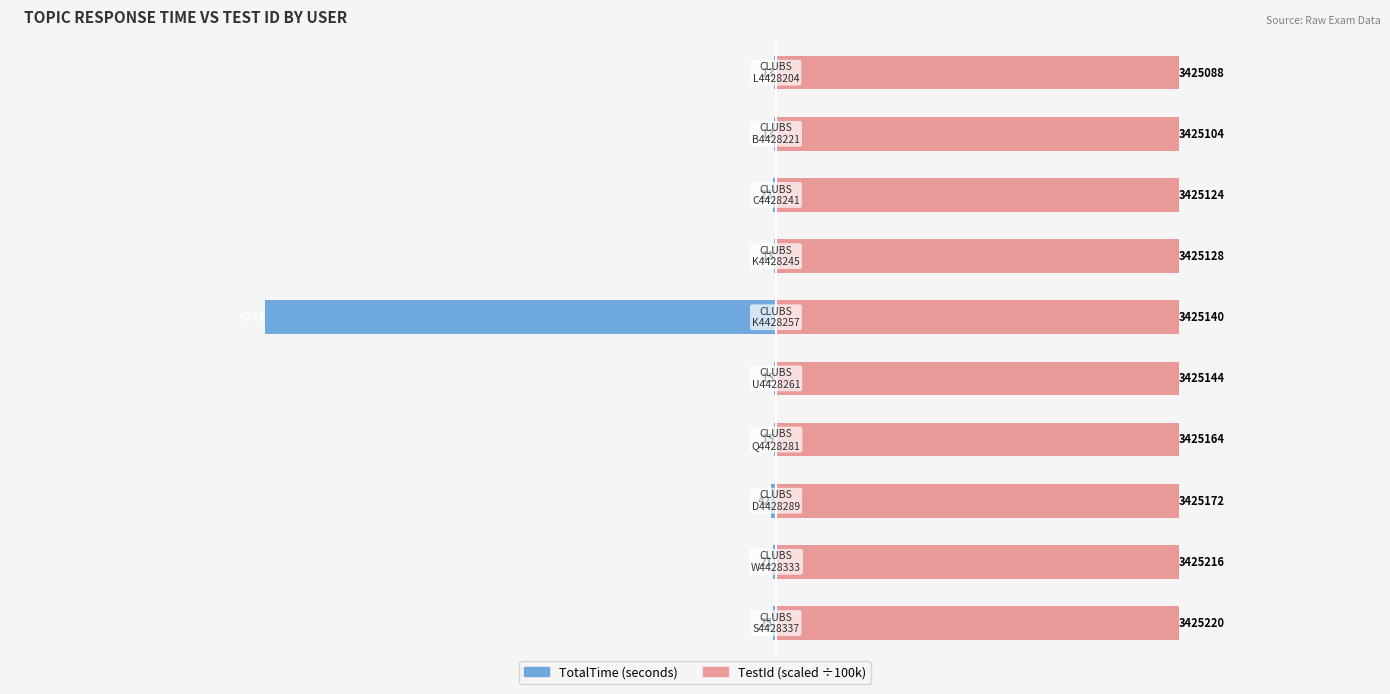

True or false: TestId (scaled) has a value of 59.4 at 5.

False